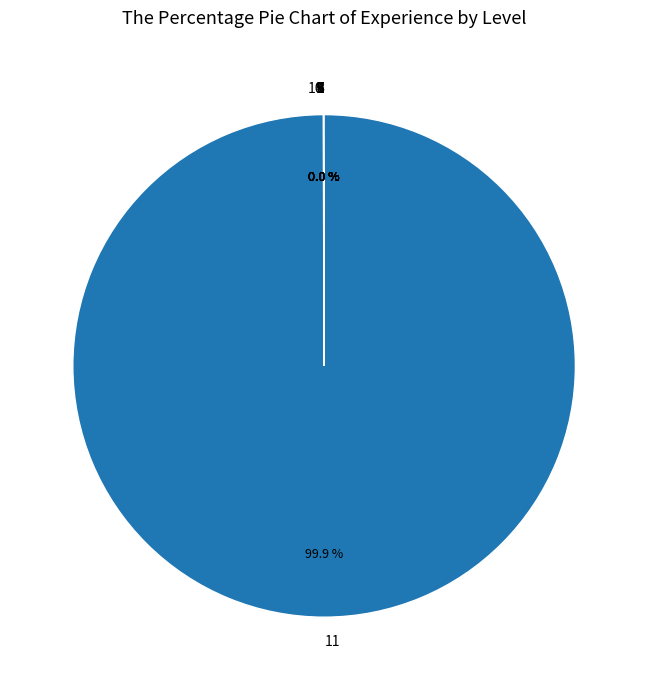

Does any single category account for the majority?

Yes